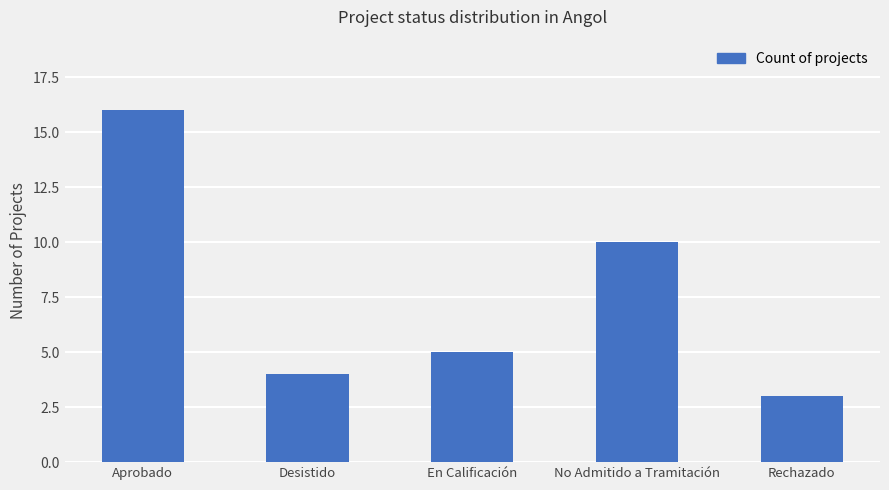

Approximately how many times larger is the value at Rechazado compared to No Admitido a Tramitación?

0.3